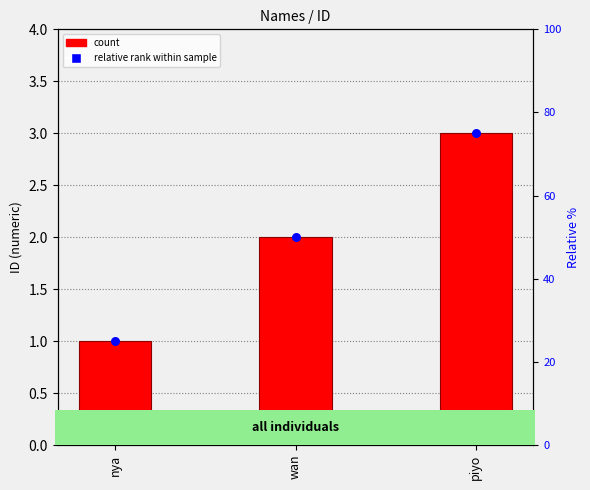

Which series reaches the minimum Y coordinate?

ID (count)